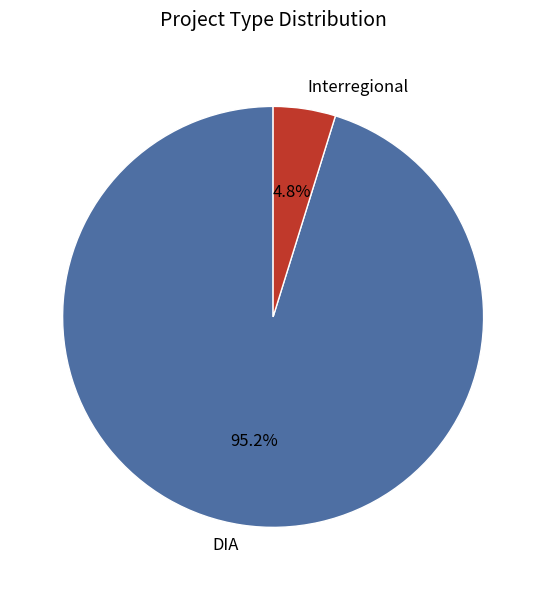

What percentage is NOT represented by DIA?

4.8%